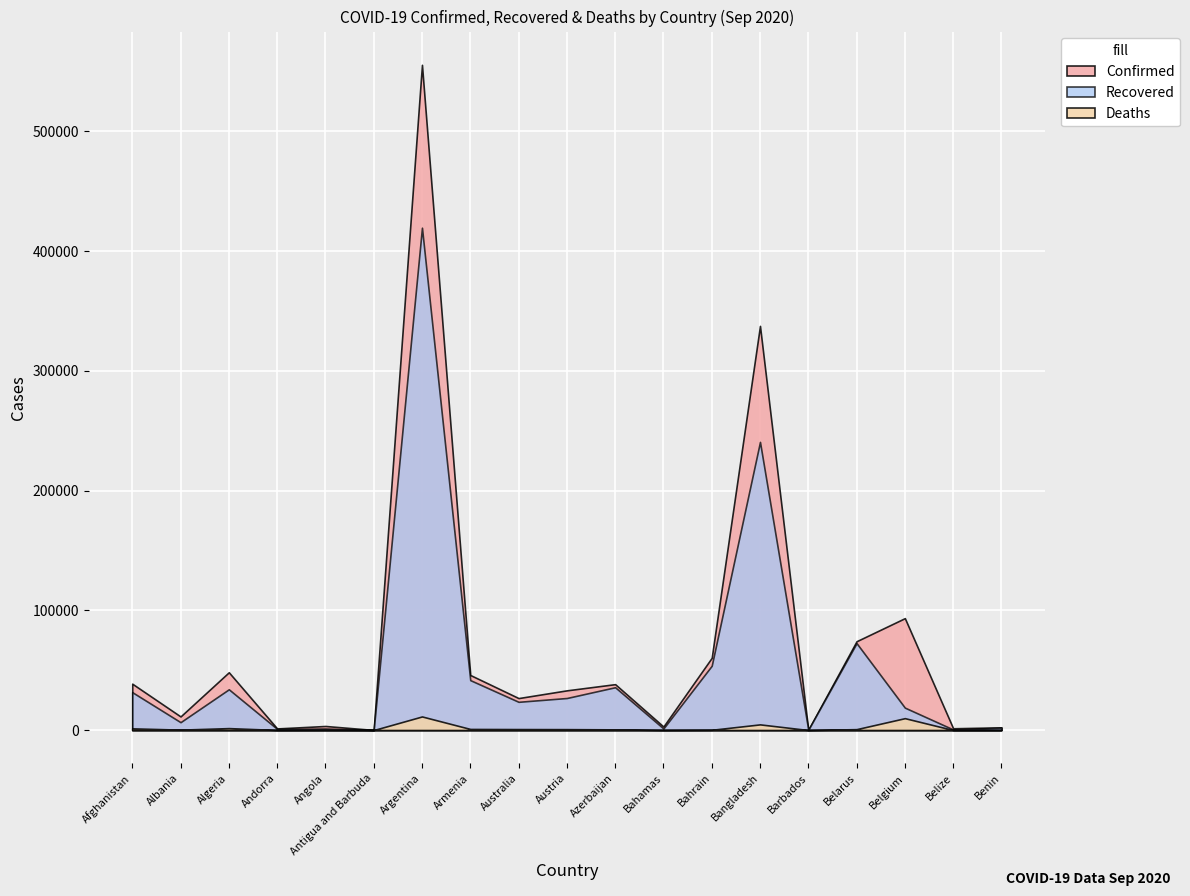

What is the label of the 13th point from the right?

Argentina